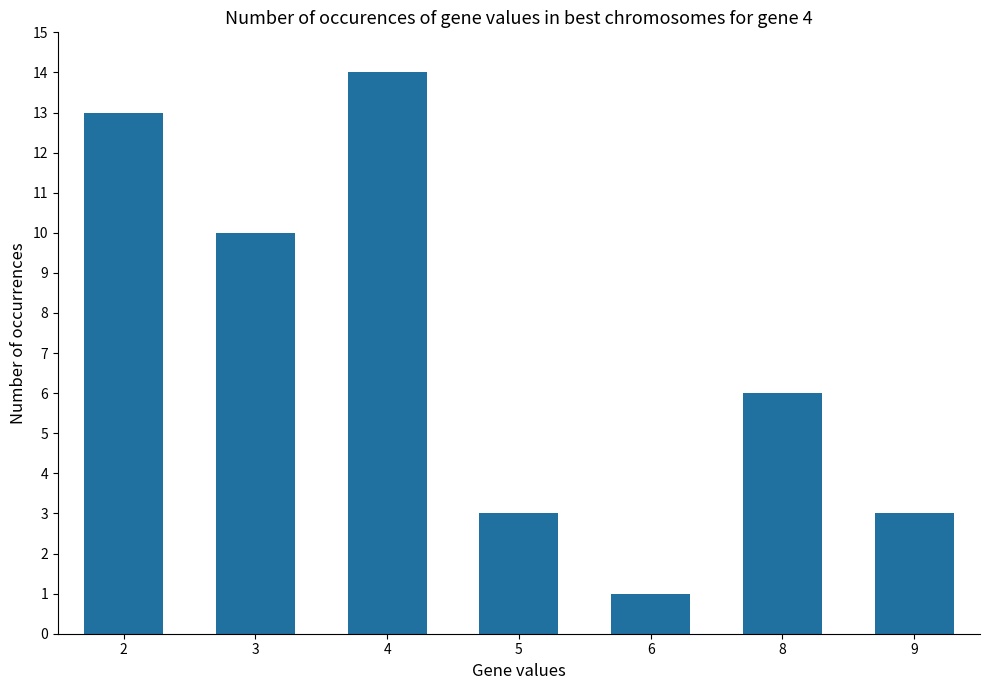

True or false: the data shows 1 at 6.

True